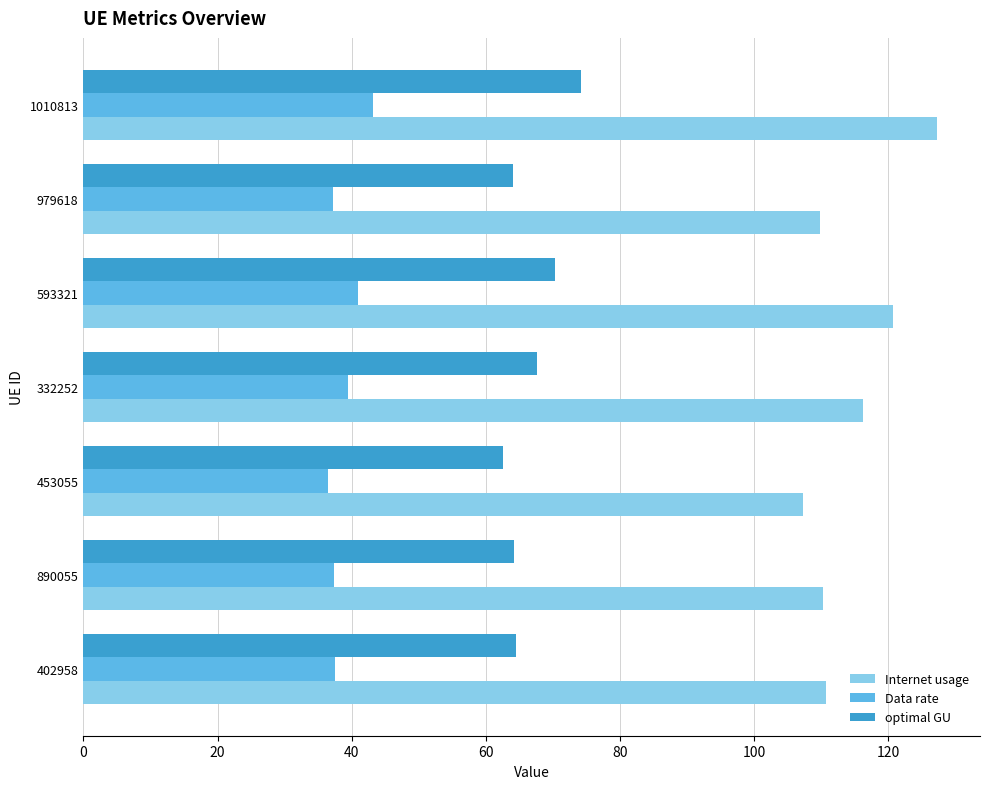

What is the smallest value displayed?

36.4